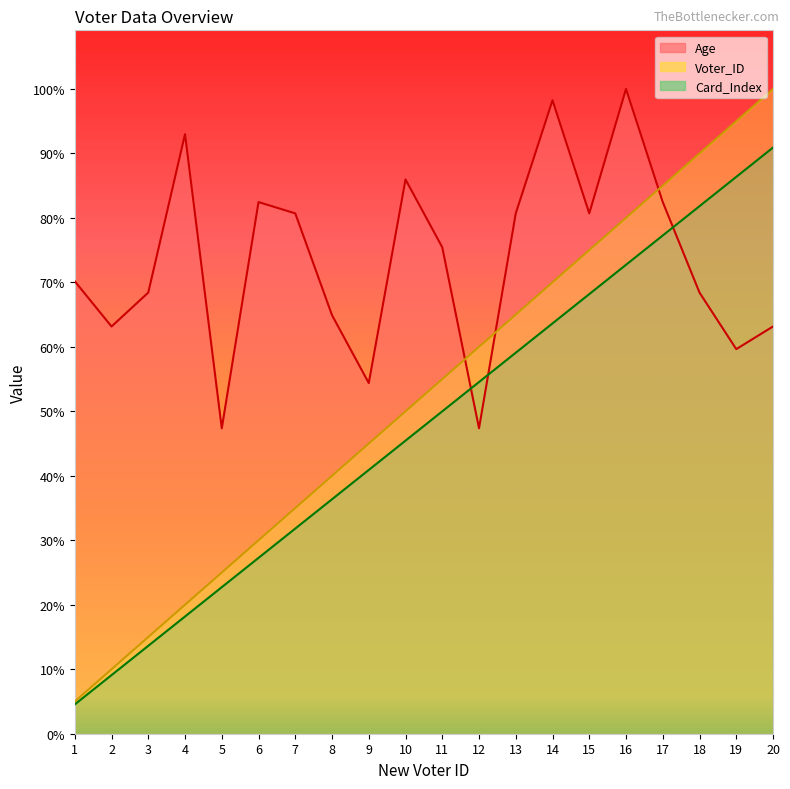

Does the chart have visible grid lines?

No